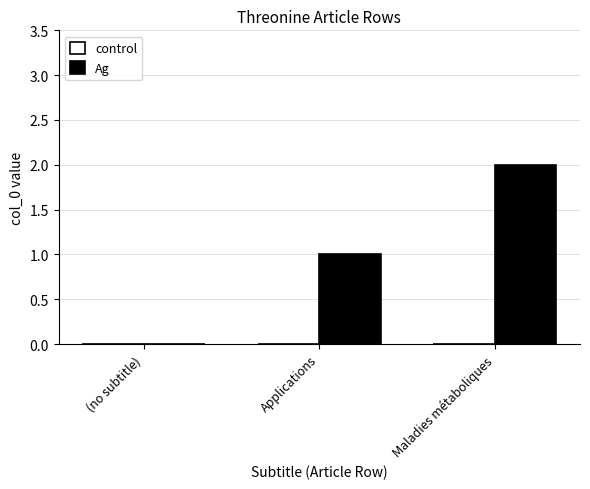

Which has a higher value, Maladies métaboliques or (no subtitle)?

Maladies métaboliques